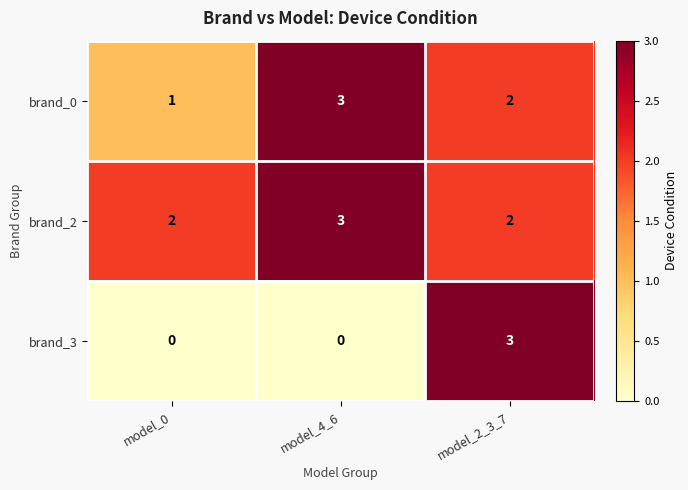

What is the difference between the brand_3 values at model_2_3_7 and model_4_6?

3